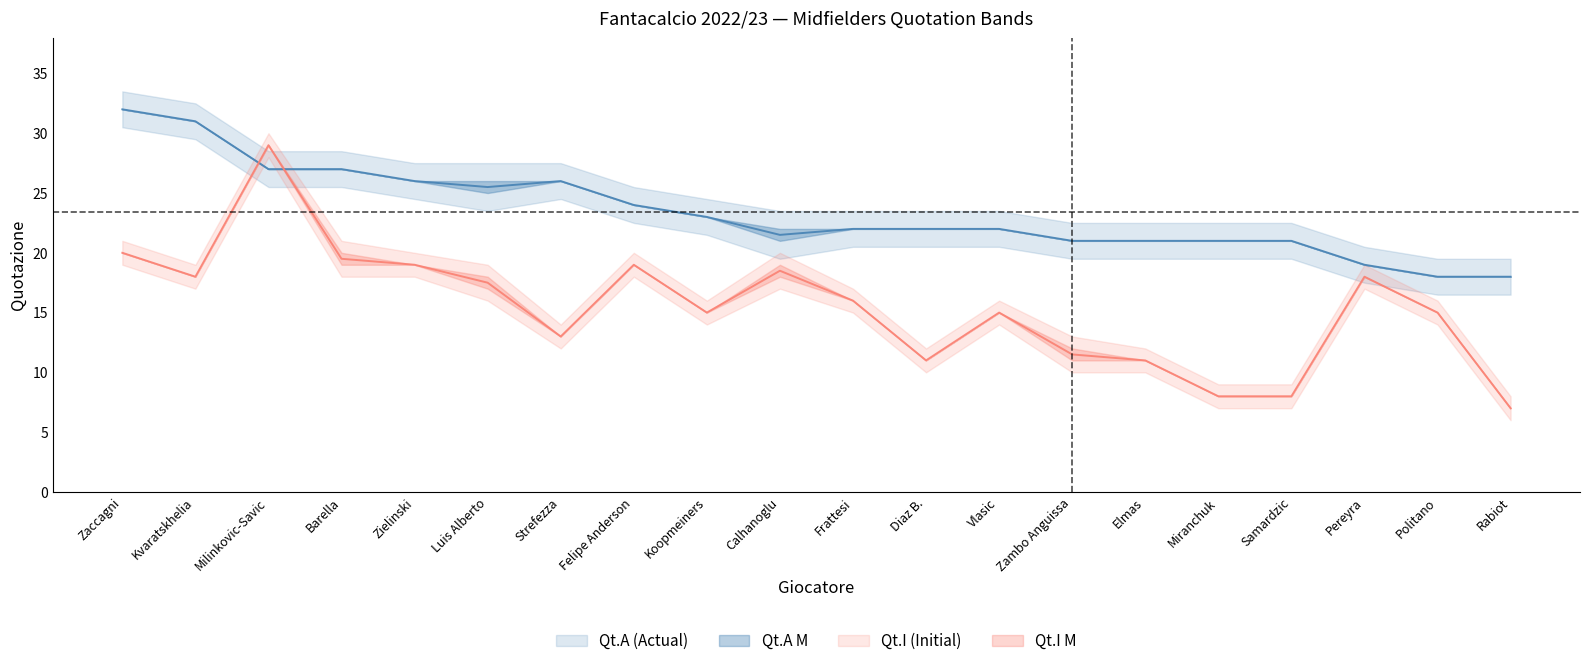

How many lines are shown in the chart?

2